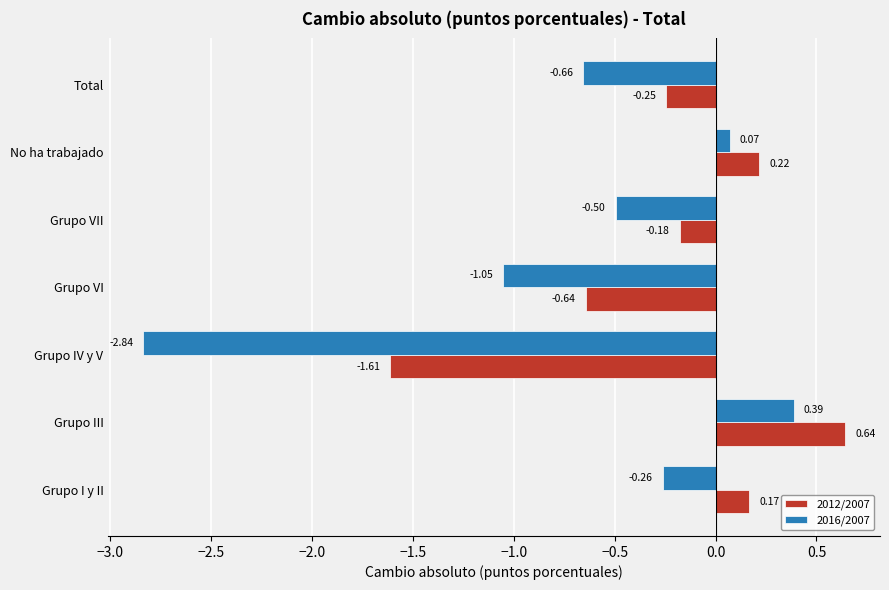

What is the difference between the maximum and second lowest values in the 2012/2007 series?

1.3